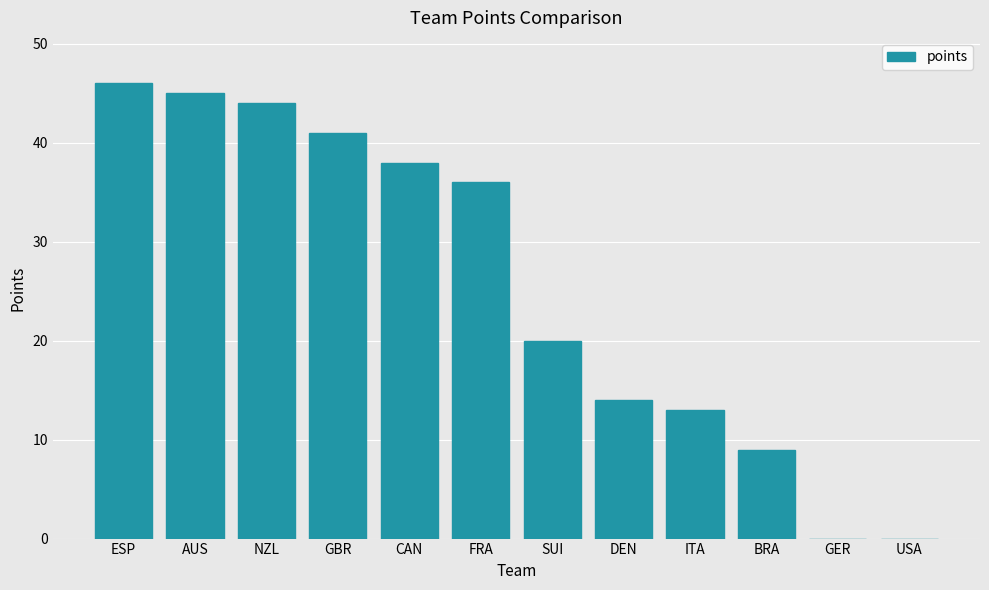

True or false: the data shows 0 at USA.

True